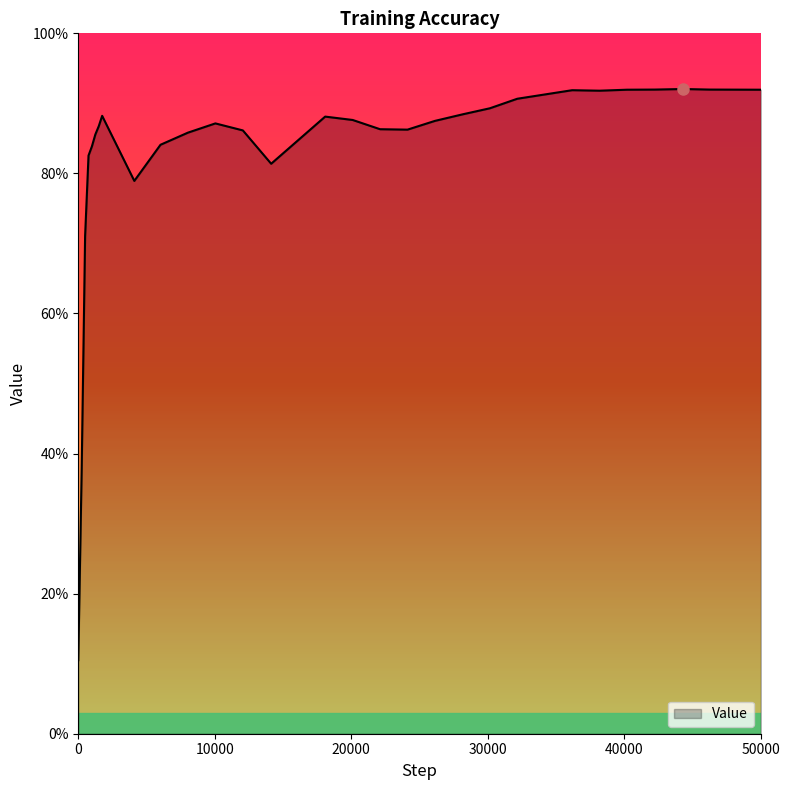

What is the value of the 4th point from the left?

0.8